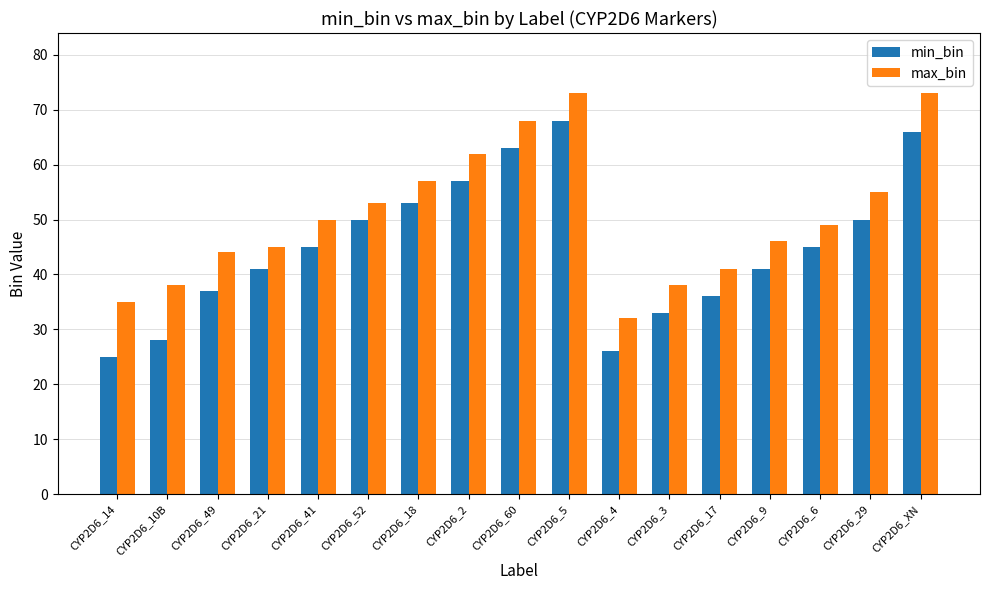

What is the difference between the maximum and minimum values in the min_bin series?

43